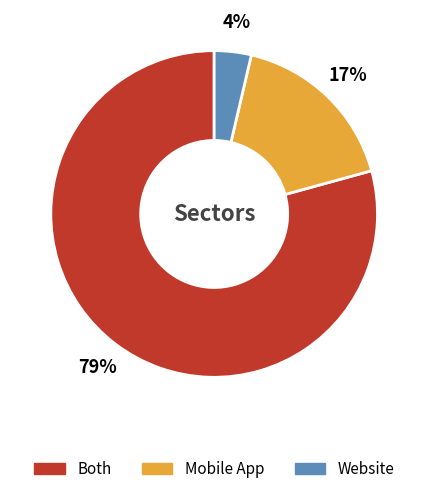

True or false: Both accounts for 79% of the total.

True